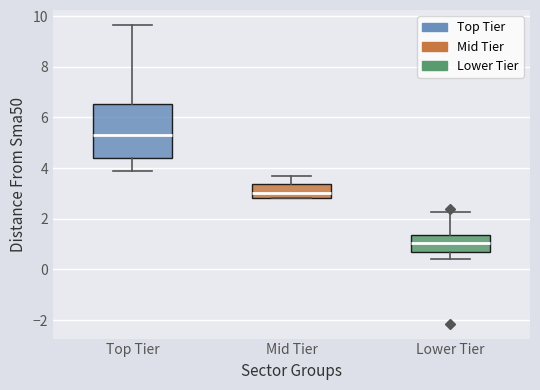

Where does the upper whisker of the box for Lower Tier end on the y-axis? The values are not printed on the chart, so give them approximately, as read against the axis.

2.2